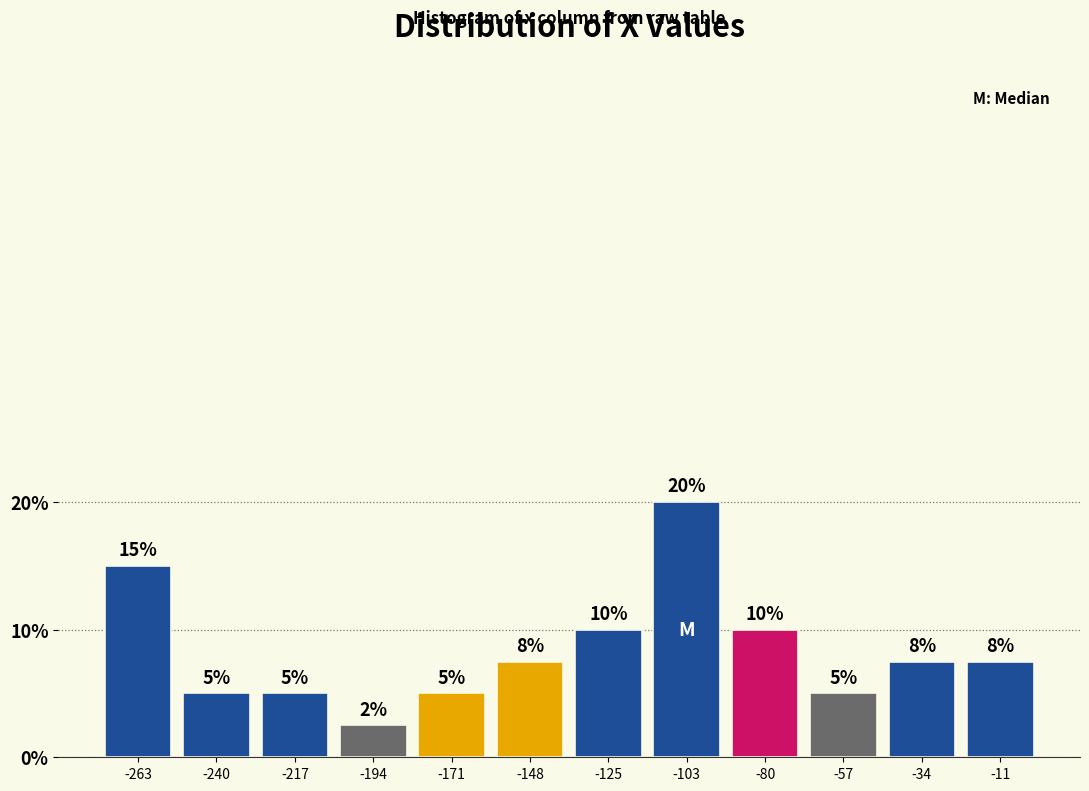

Which range on the x-axis has the tallest bar?

-115 to -90